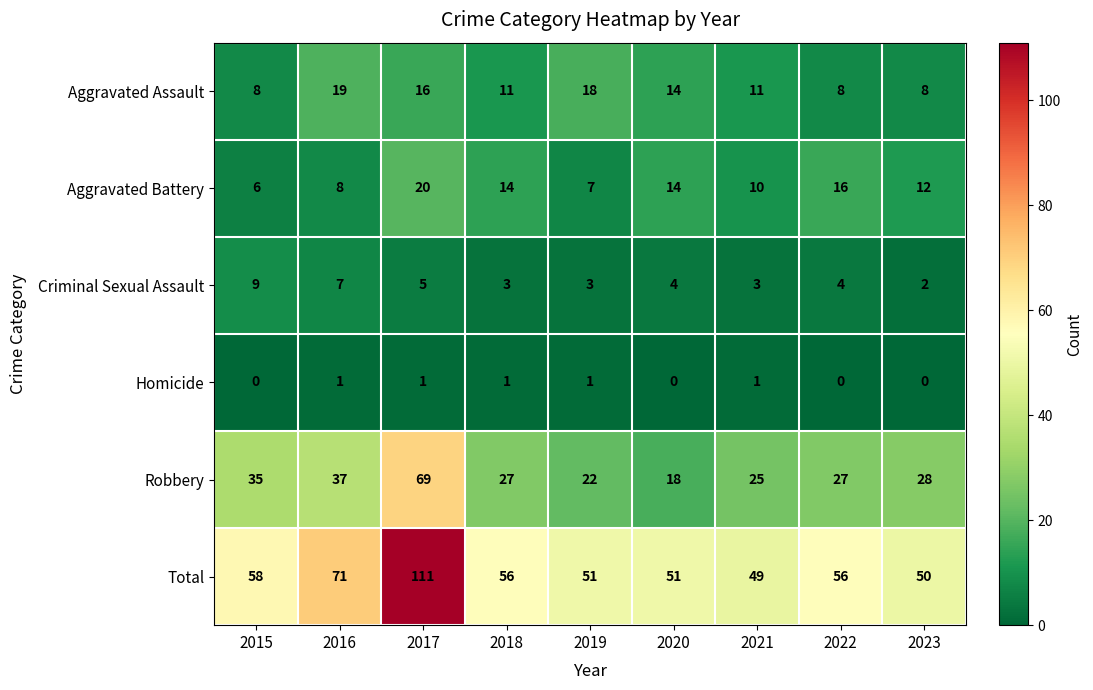

What is the greatest value displayed?

111